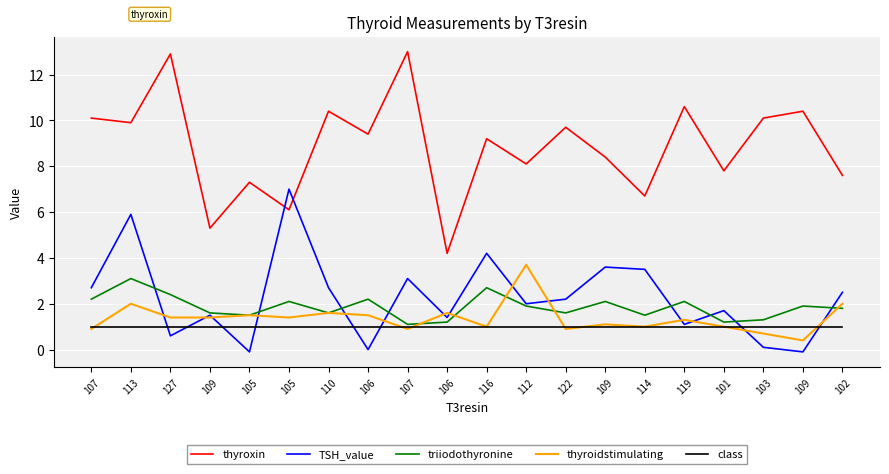

What are all the series names shown in the legend?

thyroxin, TSH_value, triiodothyronine, thyroidstimulating, class